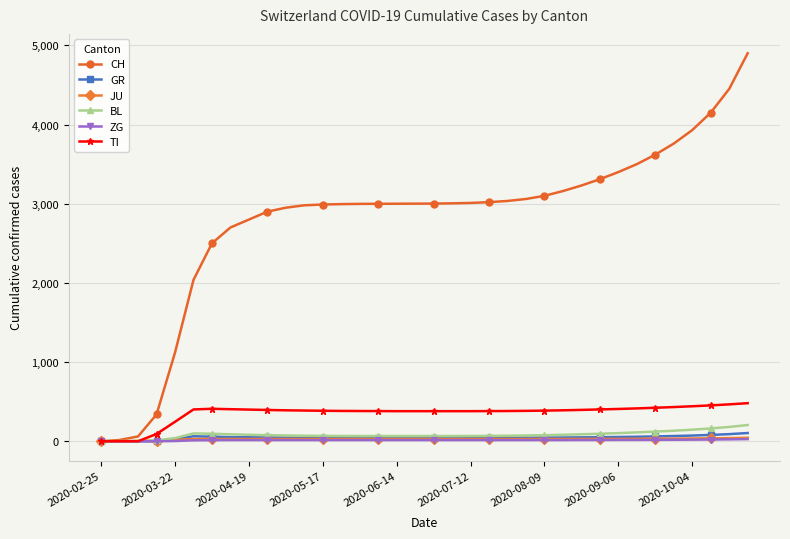

Which series has the largest total across all categories?

CH